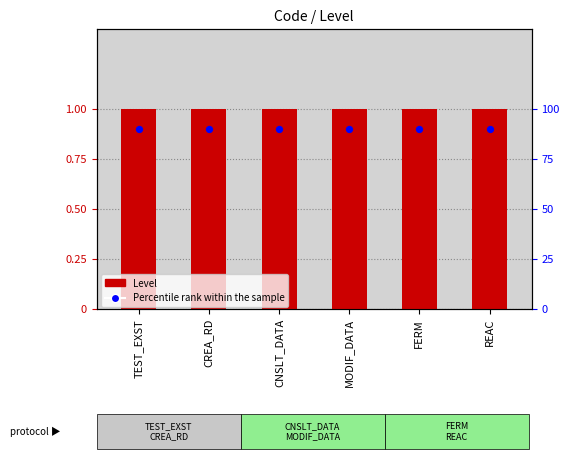

Is the value of Level at CREA_RD greater than the value of Percentile rank at FERM?

Yes